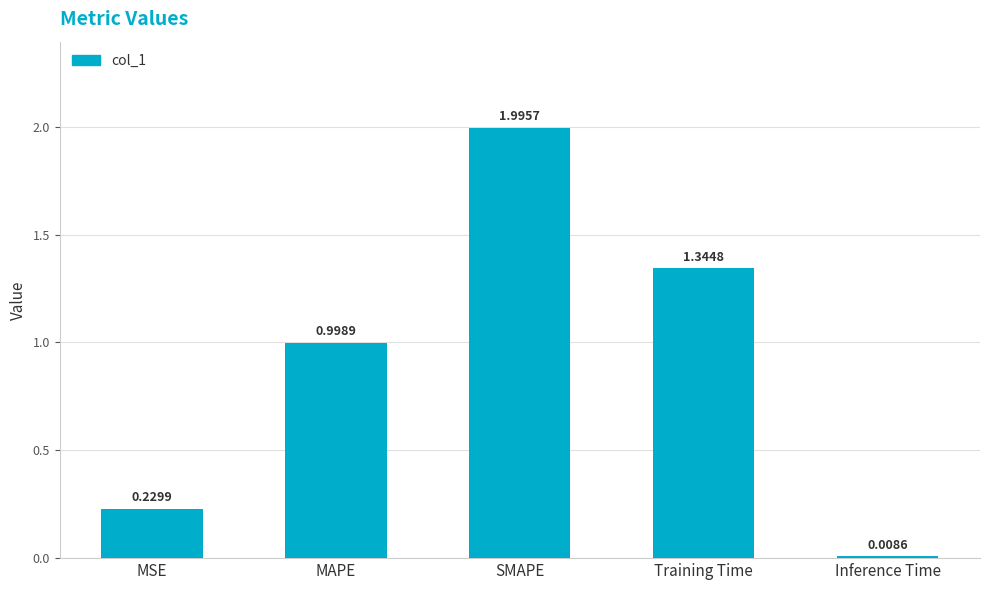

Are the bars horizontal?

No